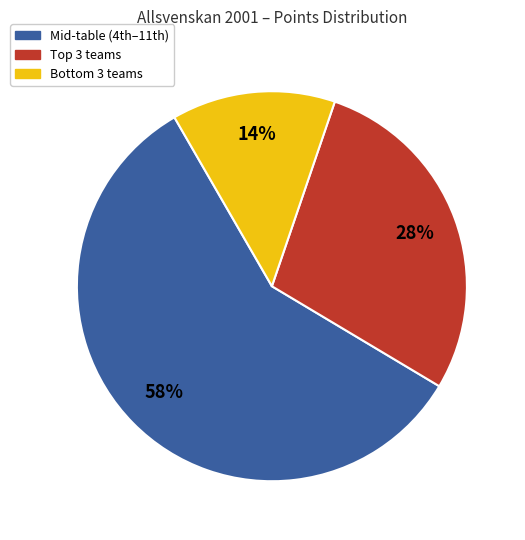

What is the largest slice in the pie chart?

Mid-table (4th–11th)